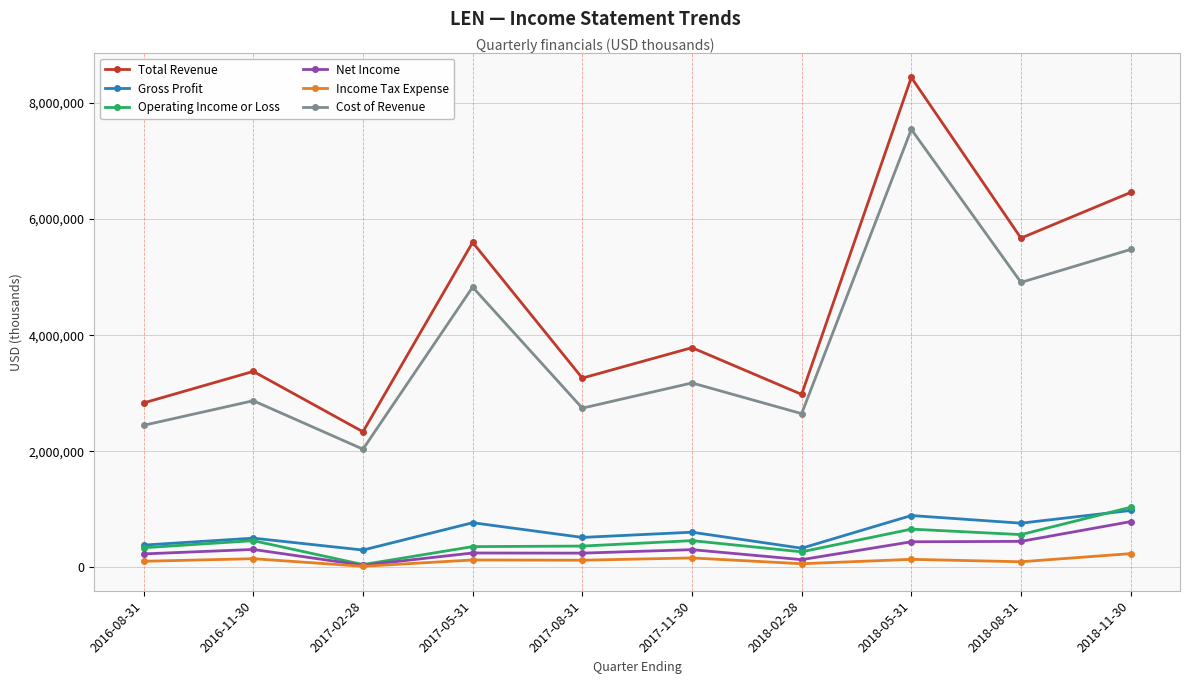

What is the lowest value of the Cost of Revenue series?

2037400